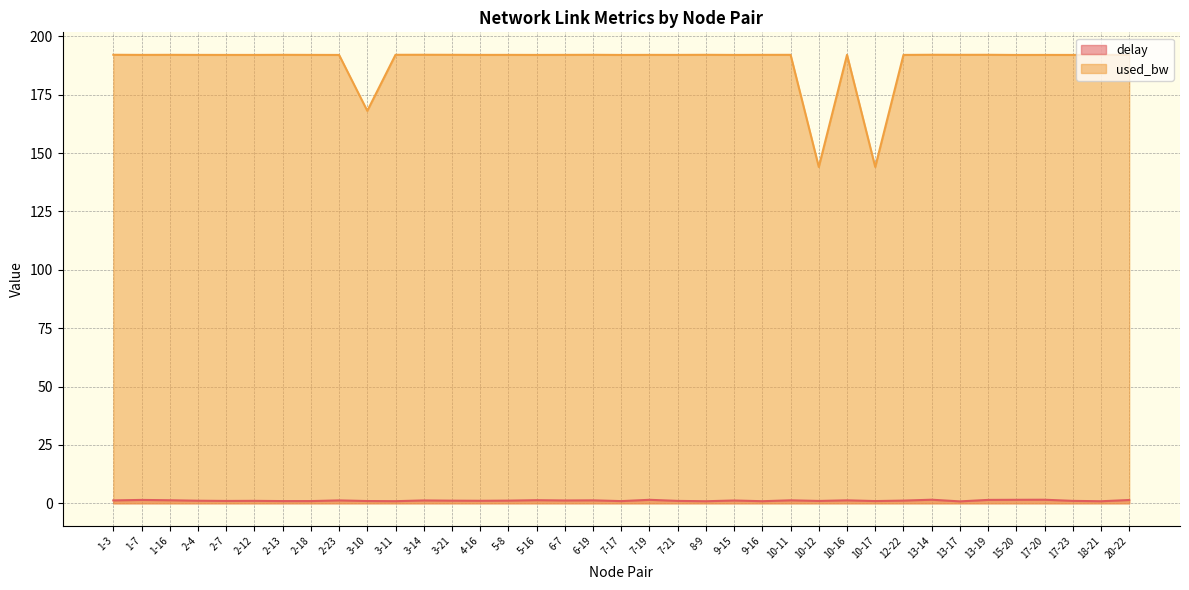

True or false: delay has more than 2 points higher than both neighbors.

True